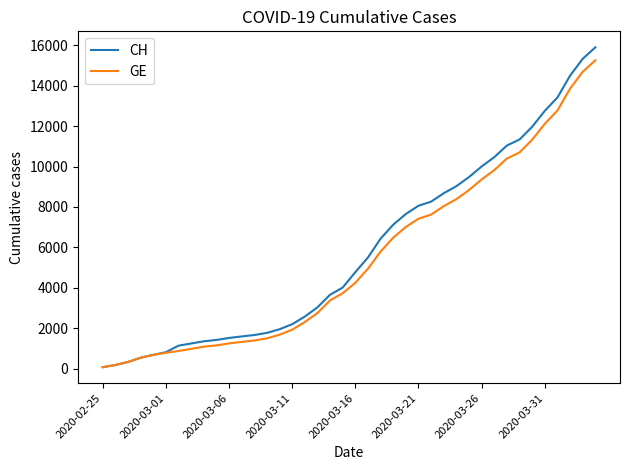

Which series has the largest range (max minus min)?

CH